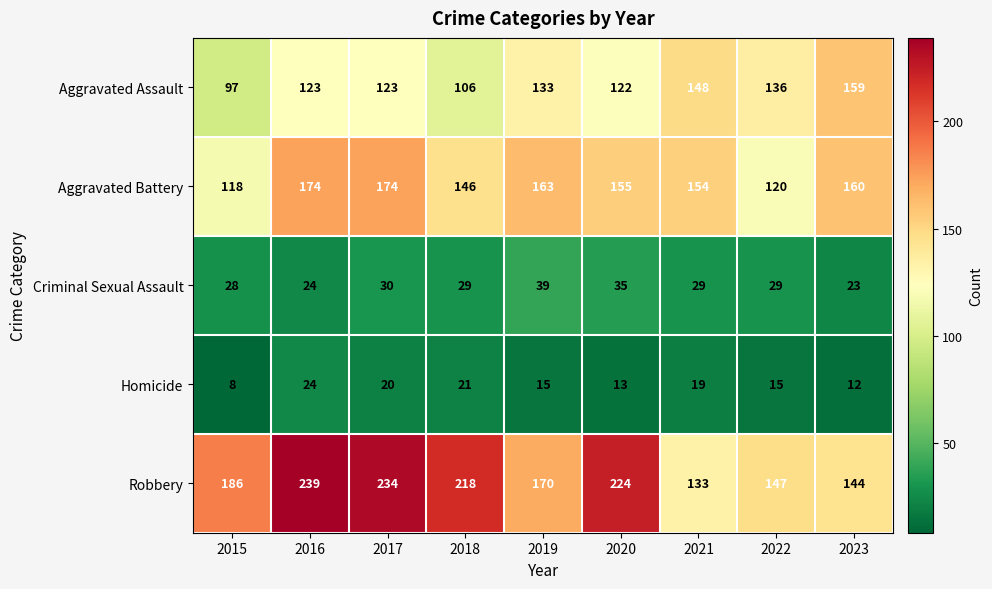

What is the spread (max minus min) of values at 2020?

211